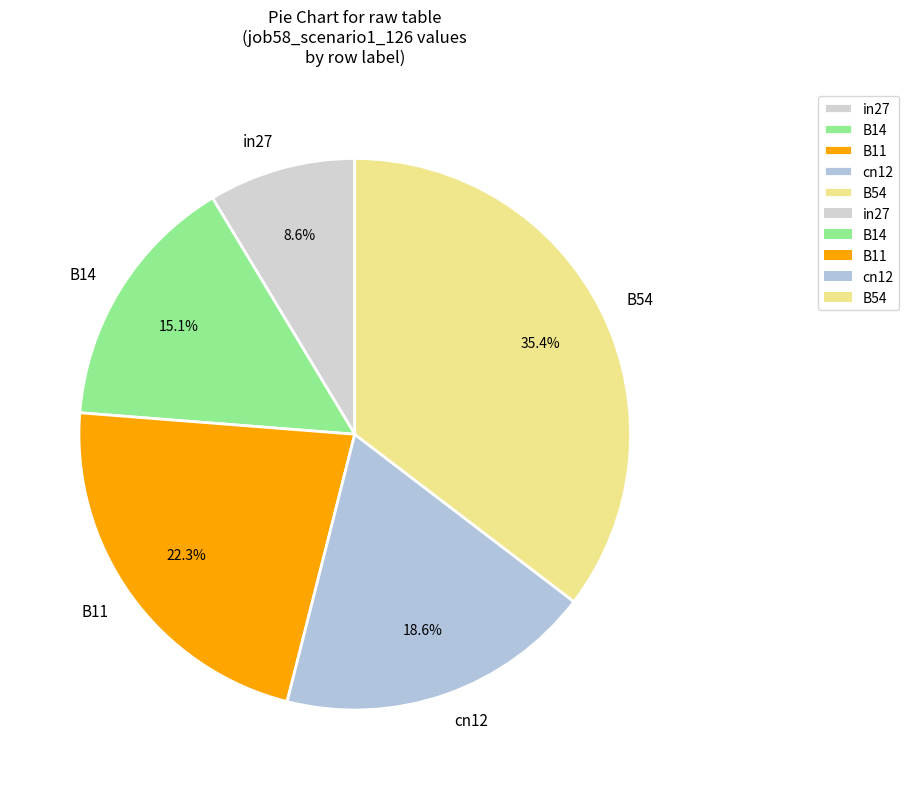

What is the largest slice in the pie chart?

B54